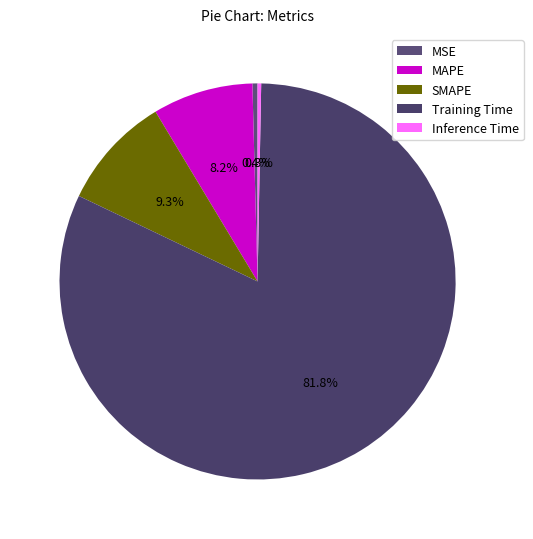

What is the majority slice?

Training Time